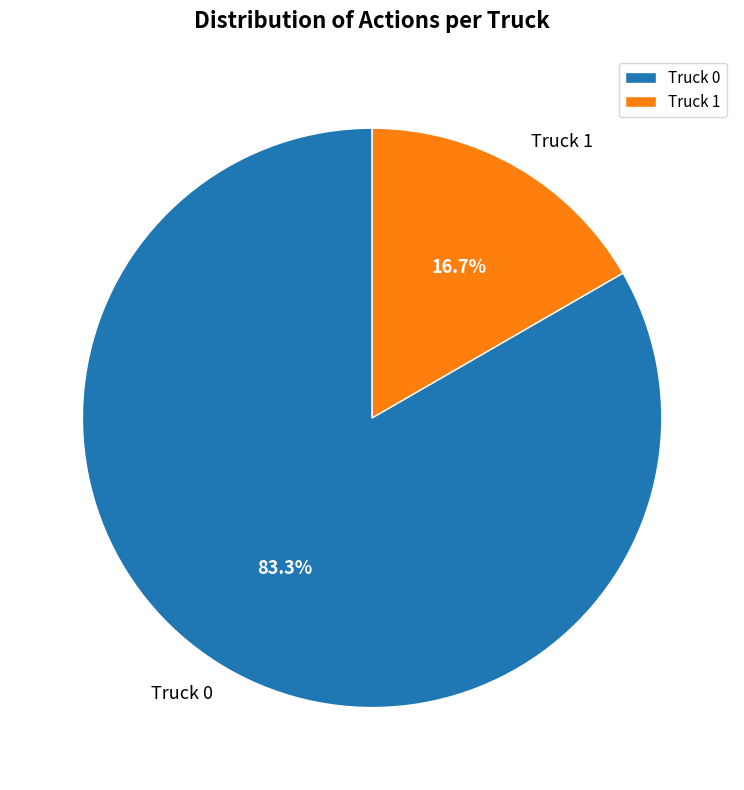

Count the number of slices in the pie.

2